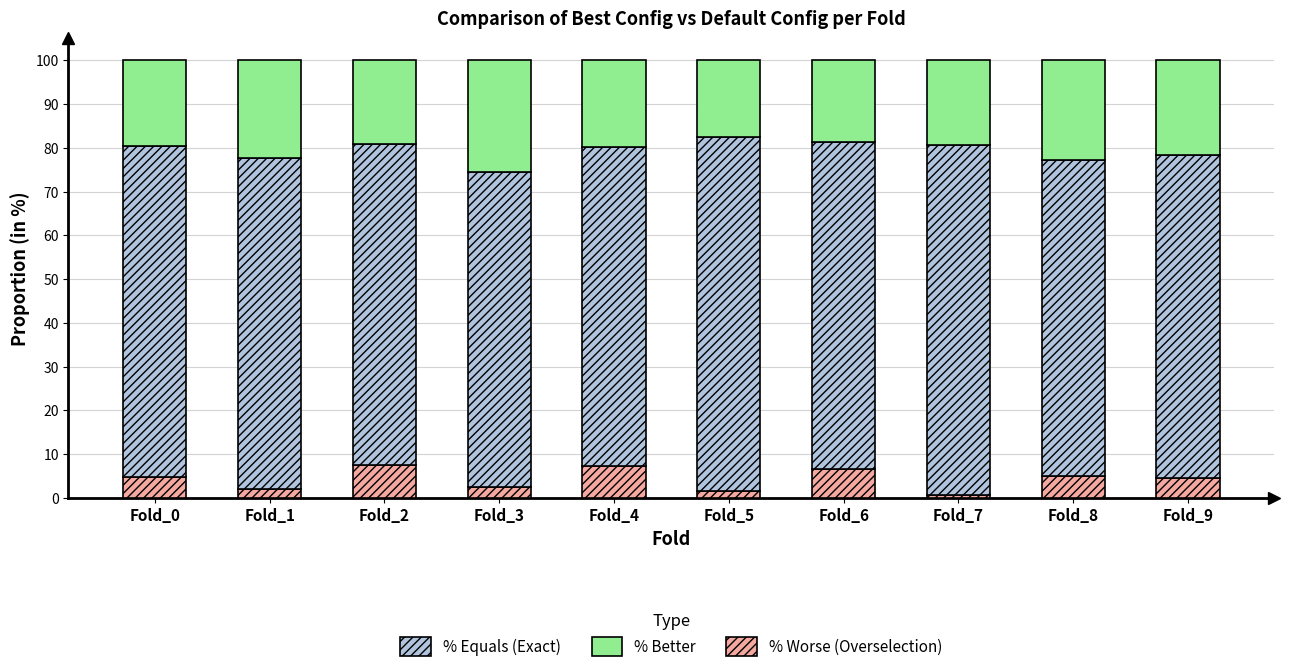

What is the total value across all series at Fold_4?

100.0